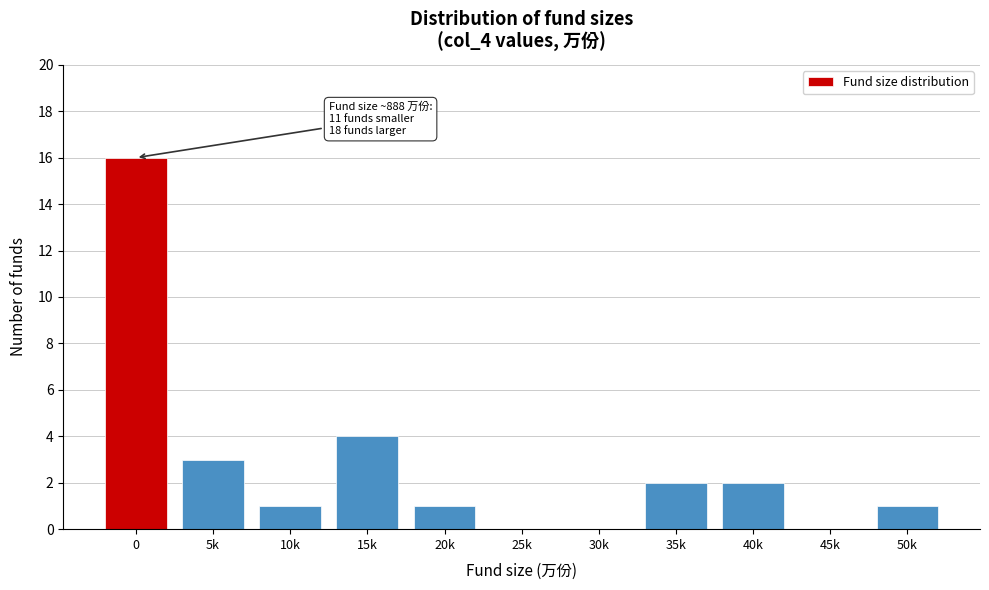

Reading right to left, extract all data points from this chart.

50k=1	45k=0	40k=2	35k=2	30k=0	25k=0	20k=1	15k=4	10k=1	5k=3	0=16